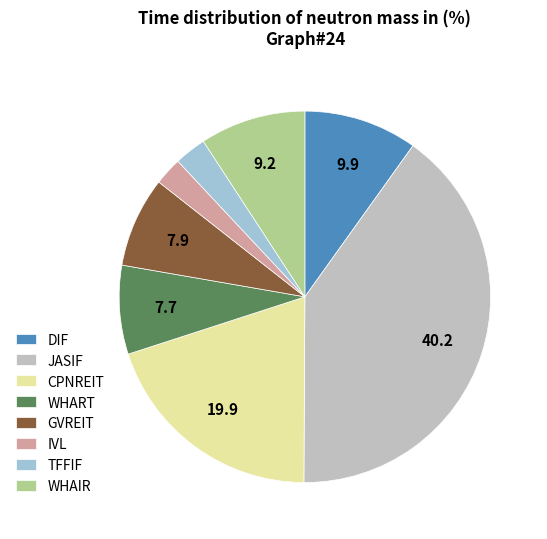

Count the number of slices in the pie.

8